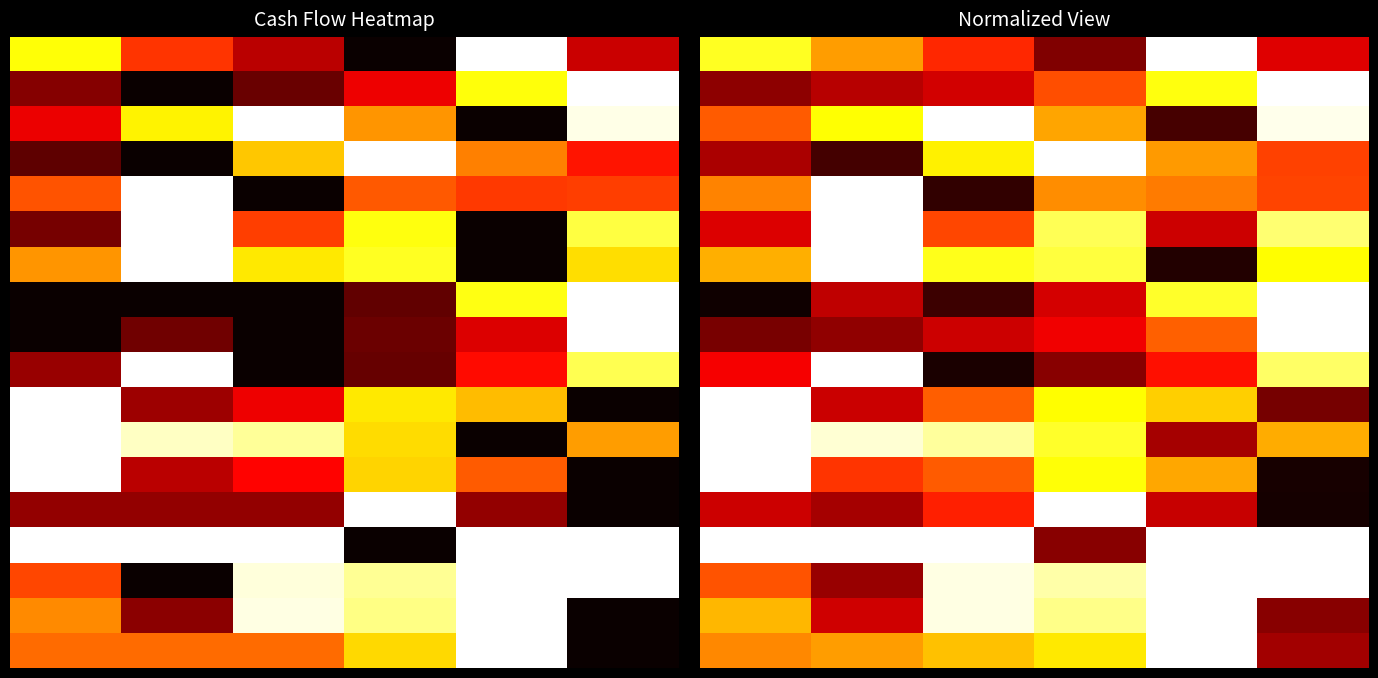

How many data points does each series have?

6